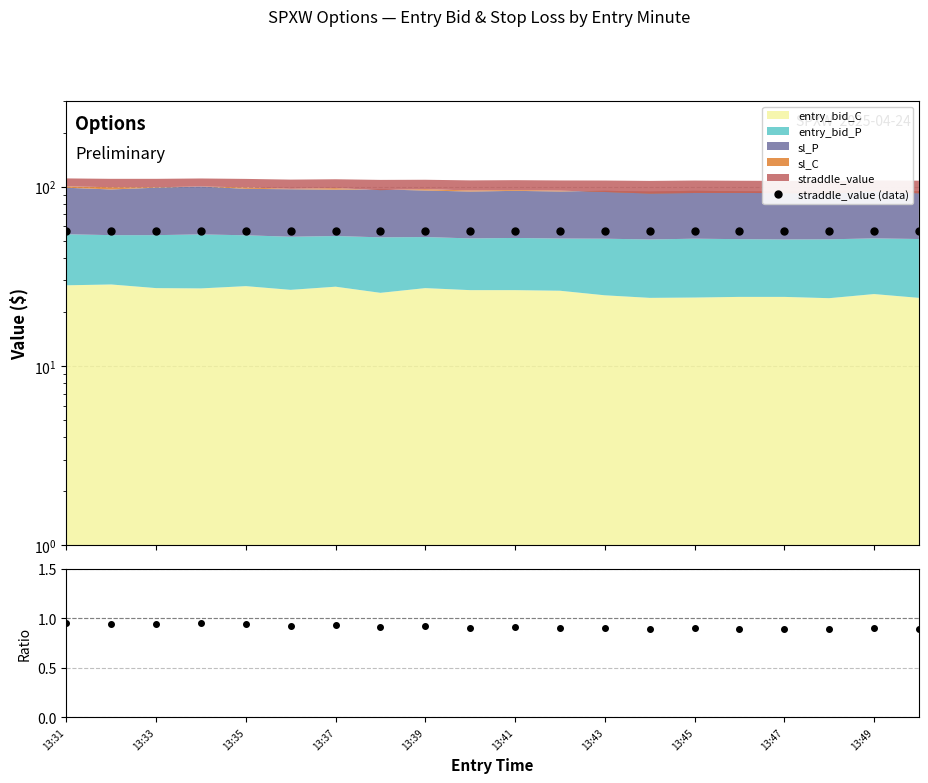

What is the value of the (bid_C+bid_P)/straddle point at the 10th from the left?

0.9